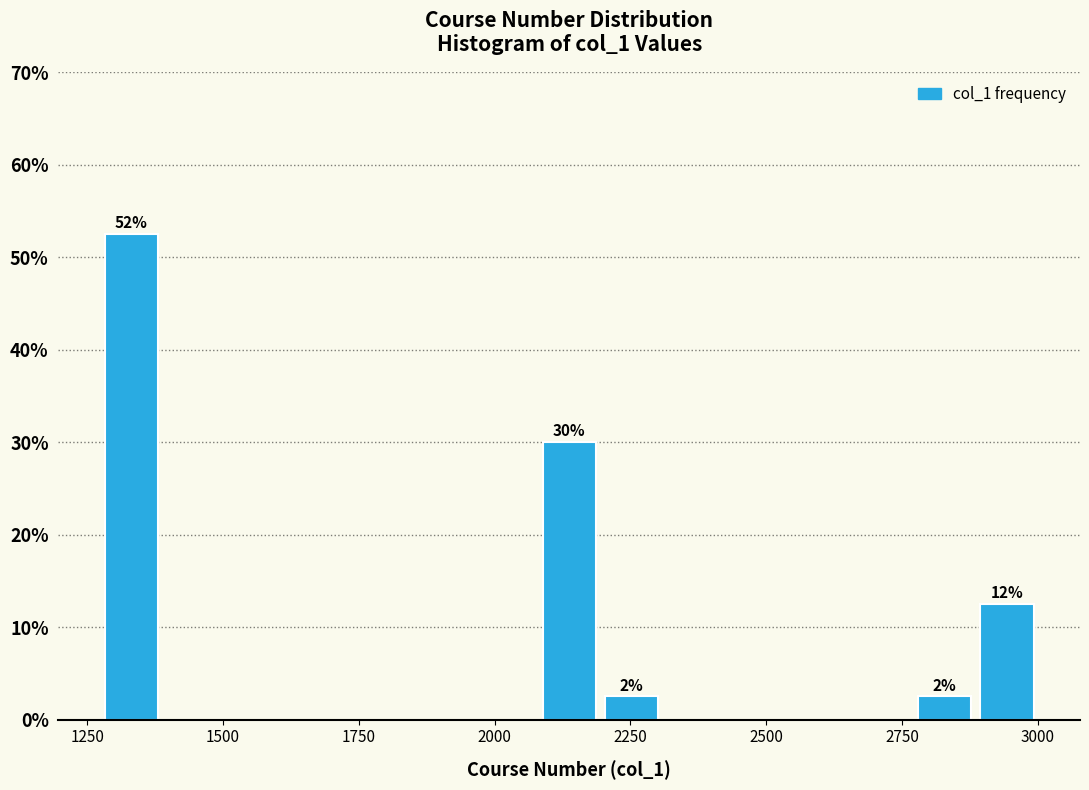

Around what value on the x-axis is the tallest bar? Give the approximate position of its centre, as read against the axis.

1350